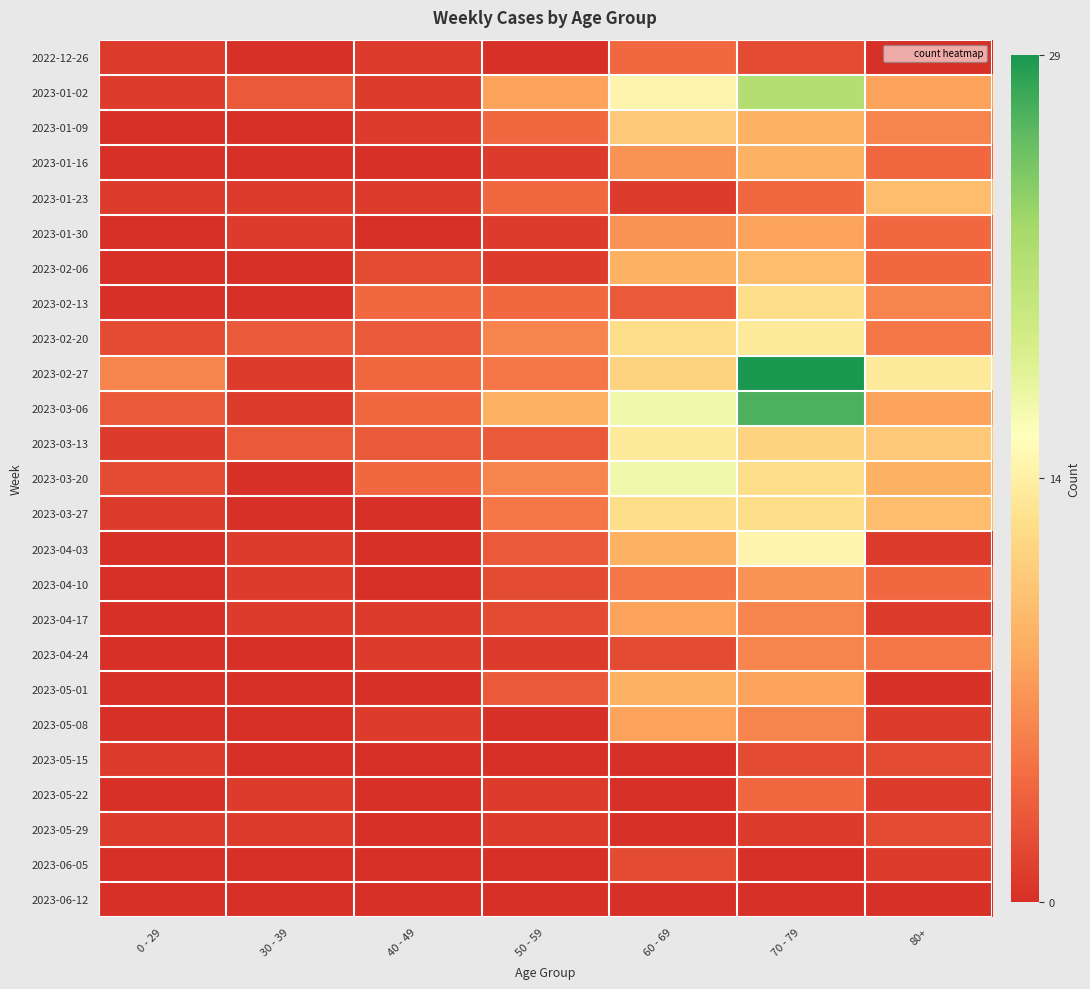

How many series are shown in this chart?

25